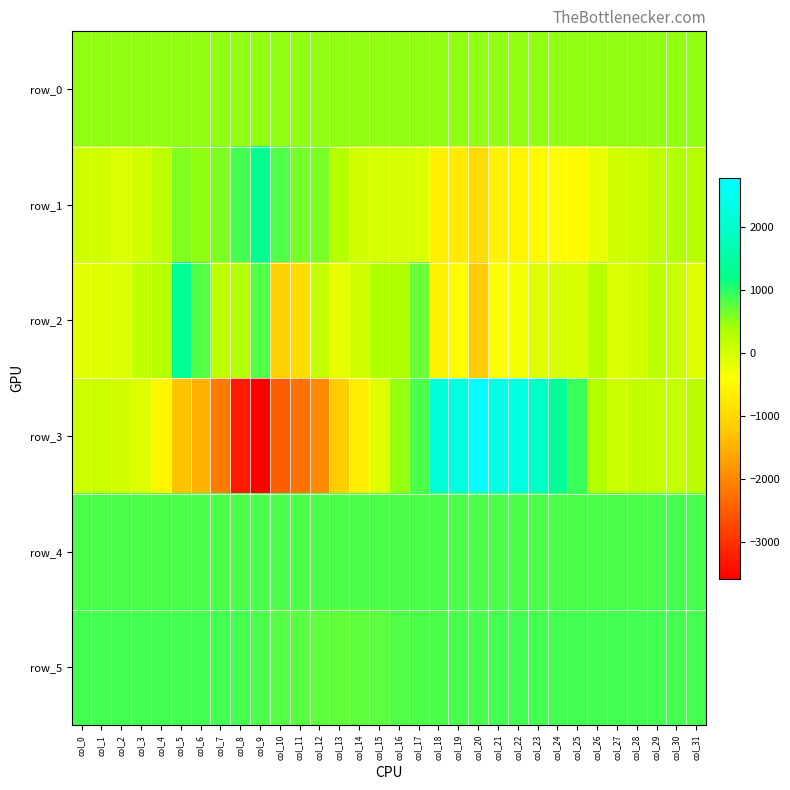

Read the row_2 value at col_23.

-92.0